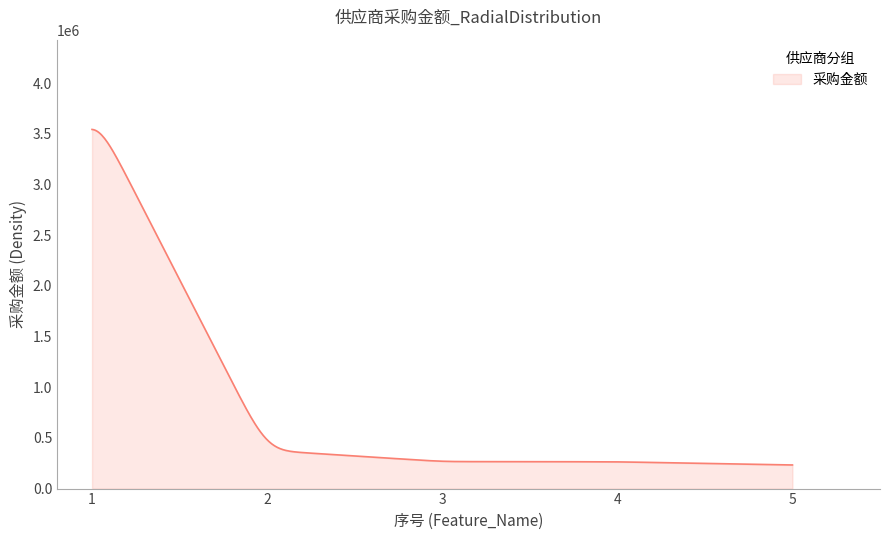

What is the minimum value shown in the chart?

233173.5